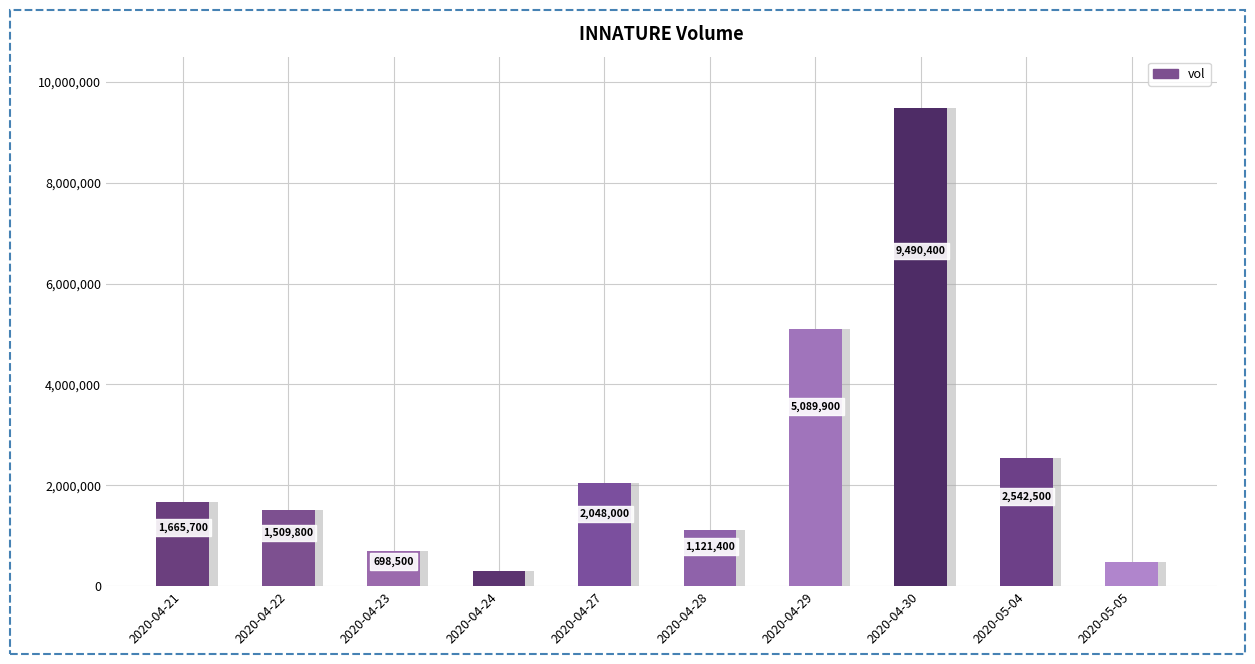

Reading right to left, extract all data points from this chart.

484600	2542500	9490400	5089900	1121400	2048000	296000	698500	1509800	1665700